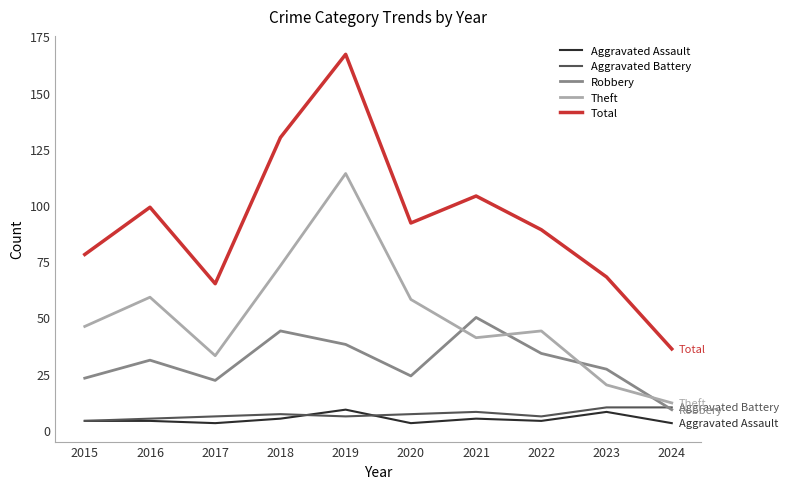

What are all the series names shown in the legend?

Aggravated Assault, Aggravated Battery, Robbery, Theft, Total